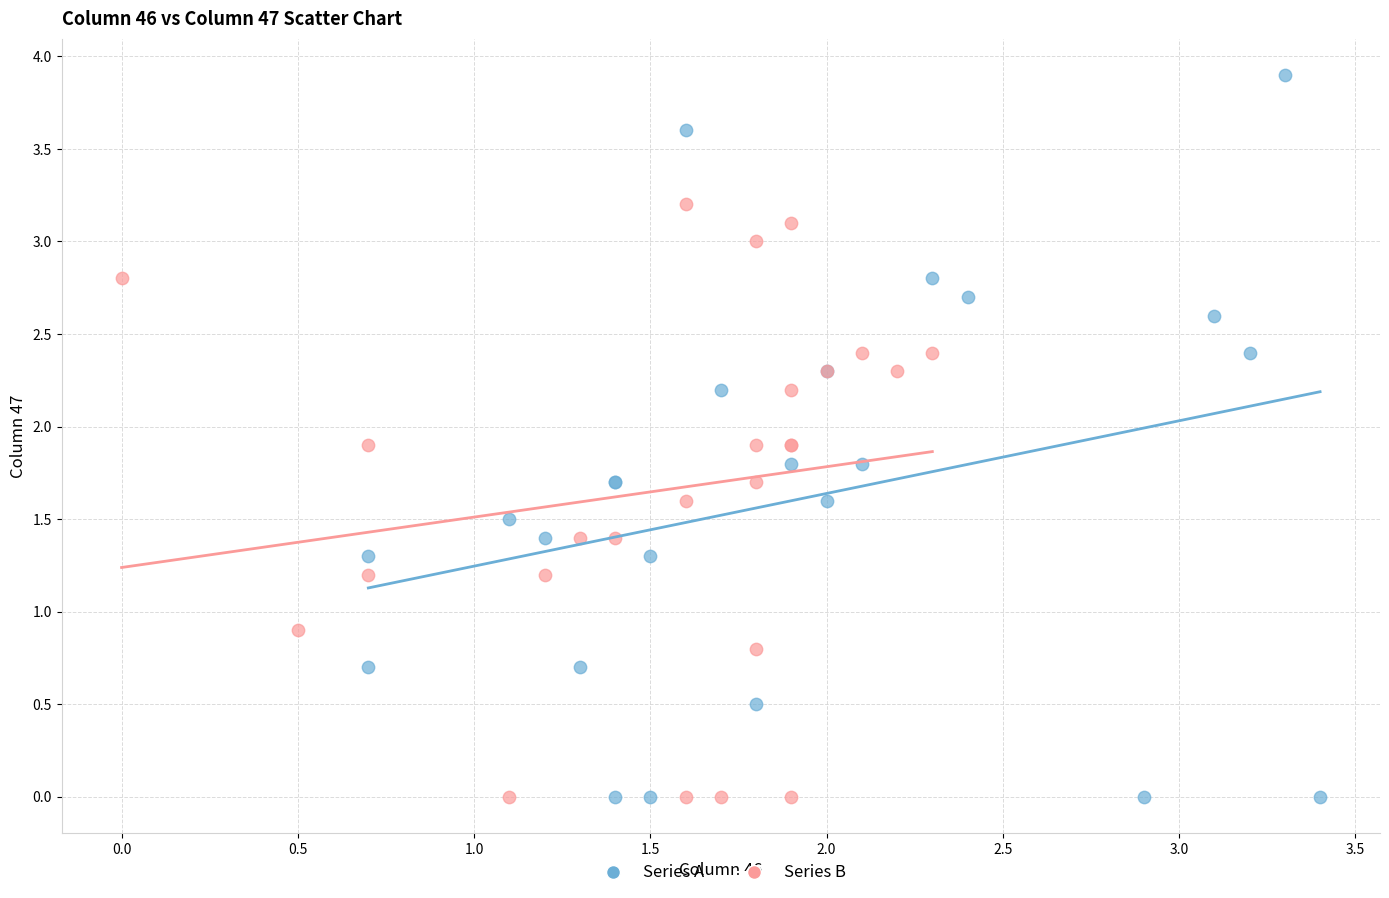

What are all the series names shown in the legend?

Series A, Series B